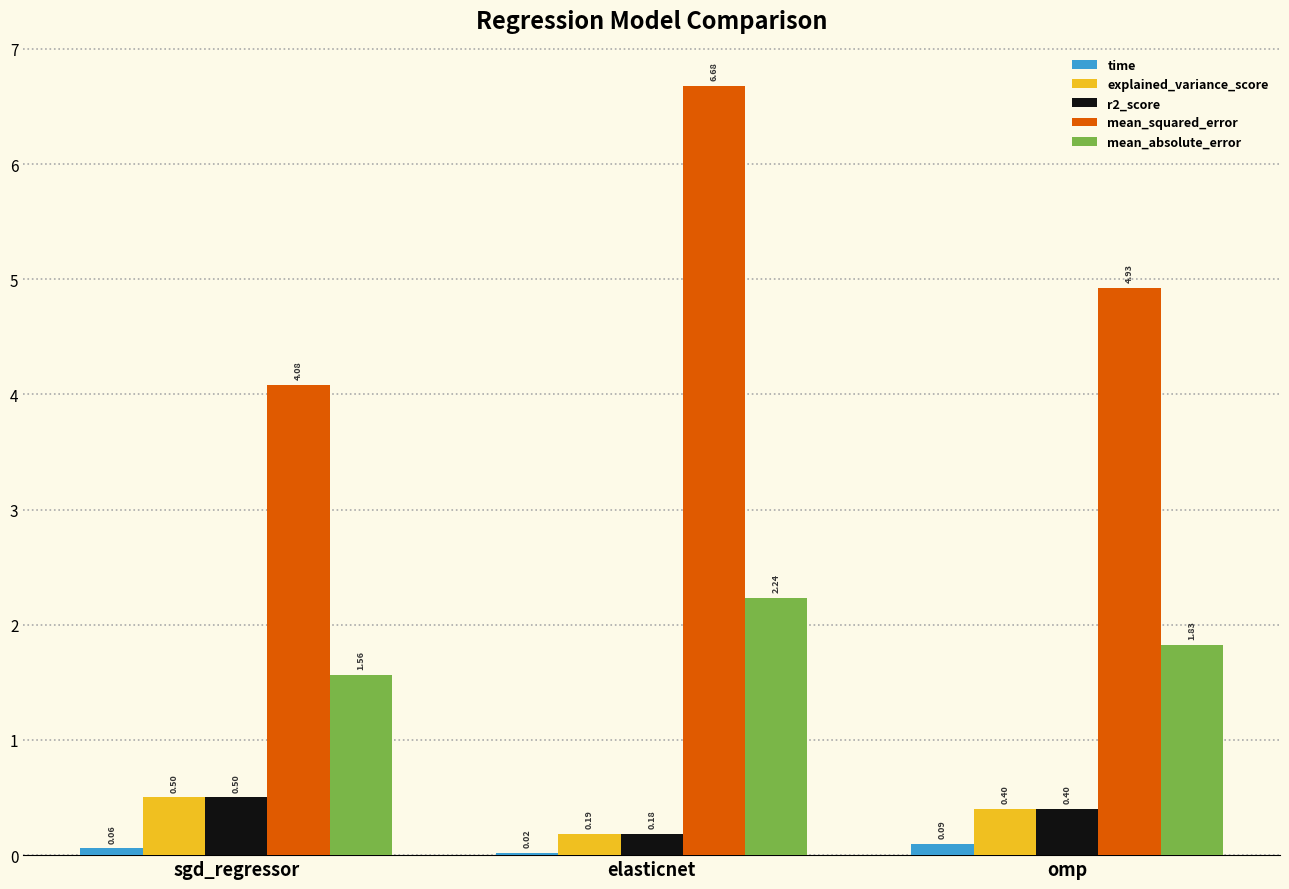

Which series changed the most between elasticnet and omp?

mean_squared_error